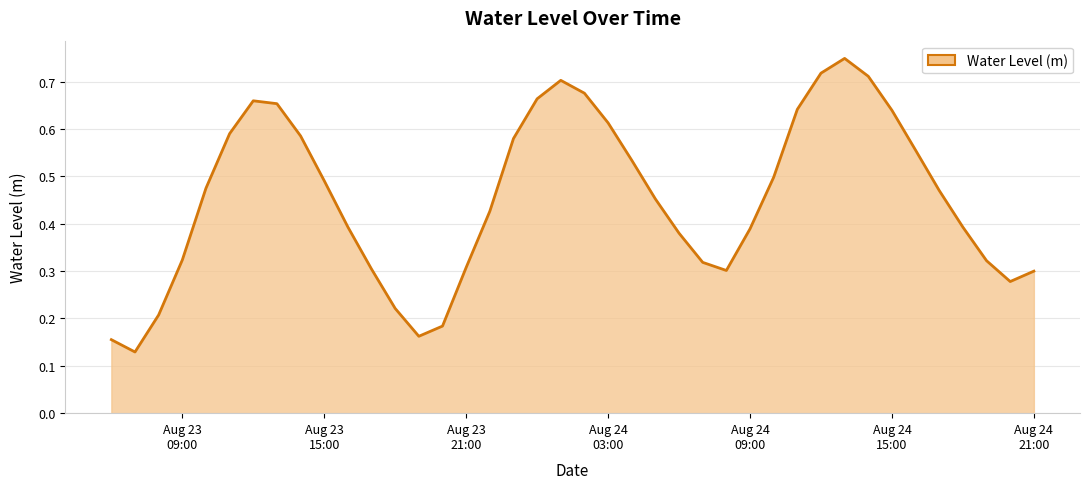

Which category has the highest value across all series?

2023-08-24 13:00:00